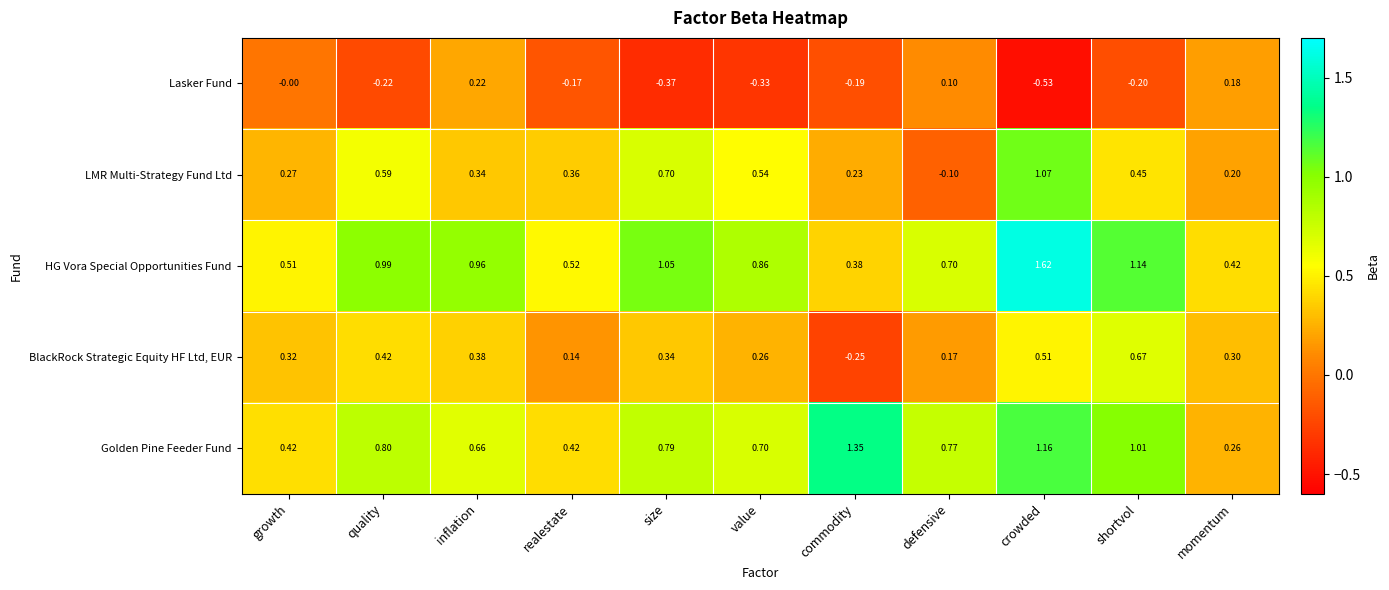

What is the difference between the highest and lowest values at realestate?

0.7